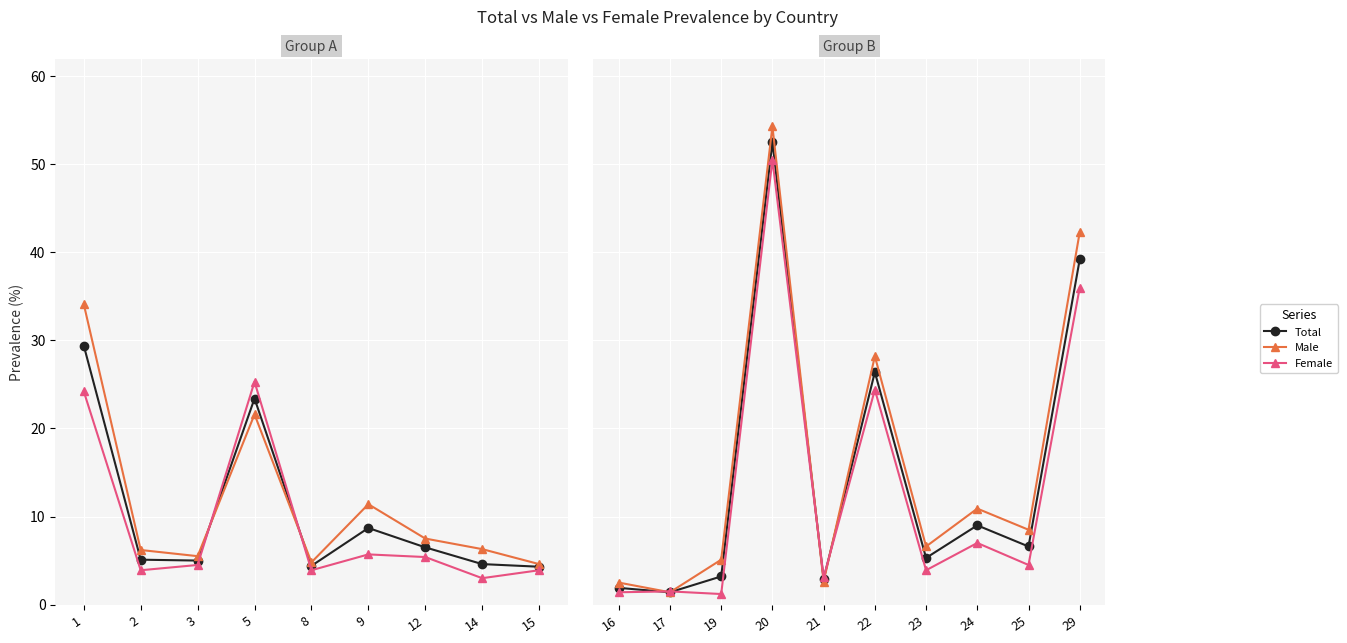

What are all the series names shown in the legend?

Total, Male, Female